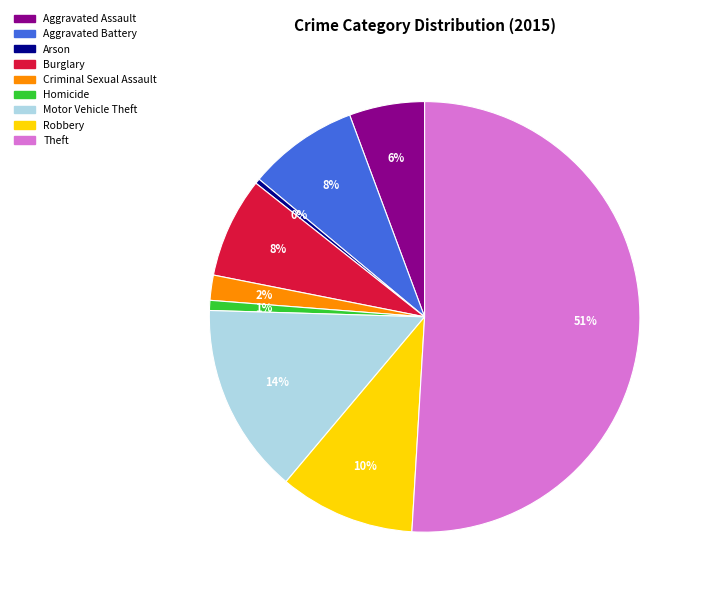

Count the number of slices in the pie.

9